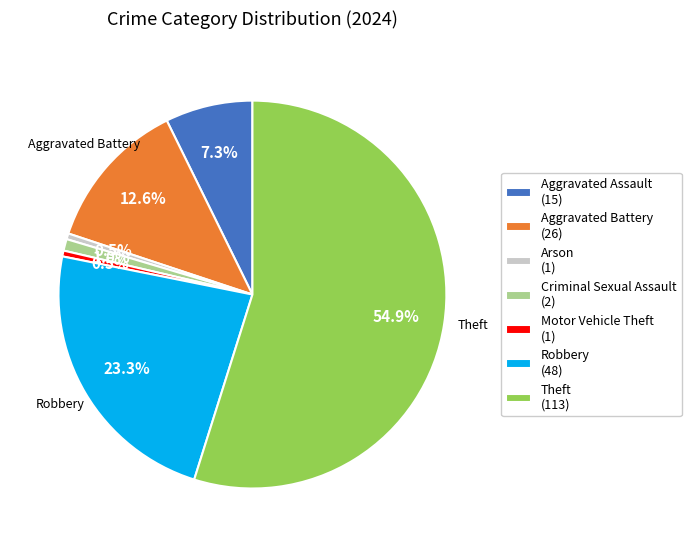

Which slice is the largest?

Theft (113)